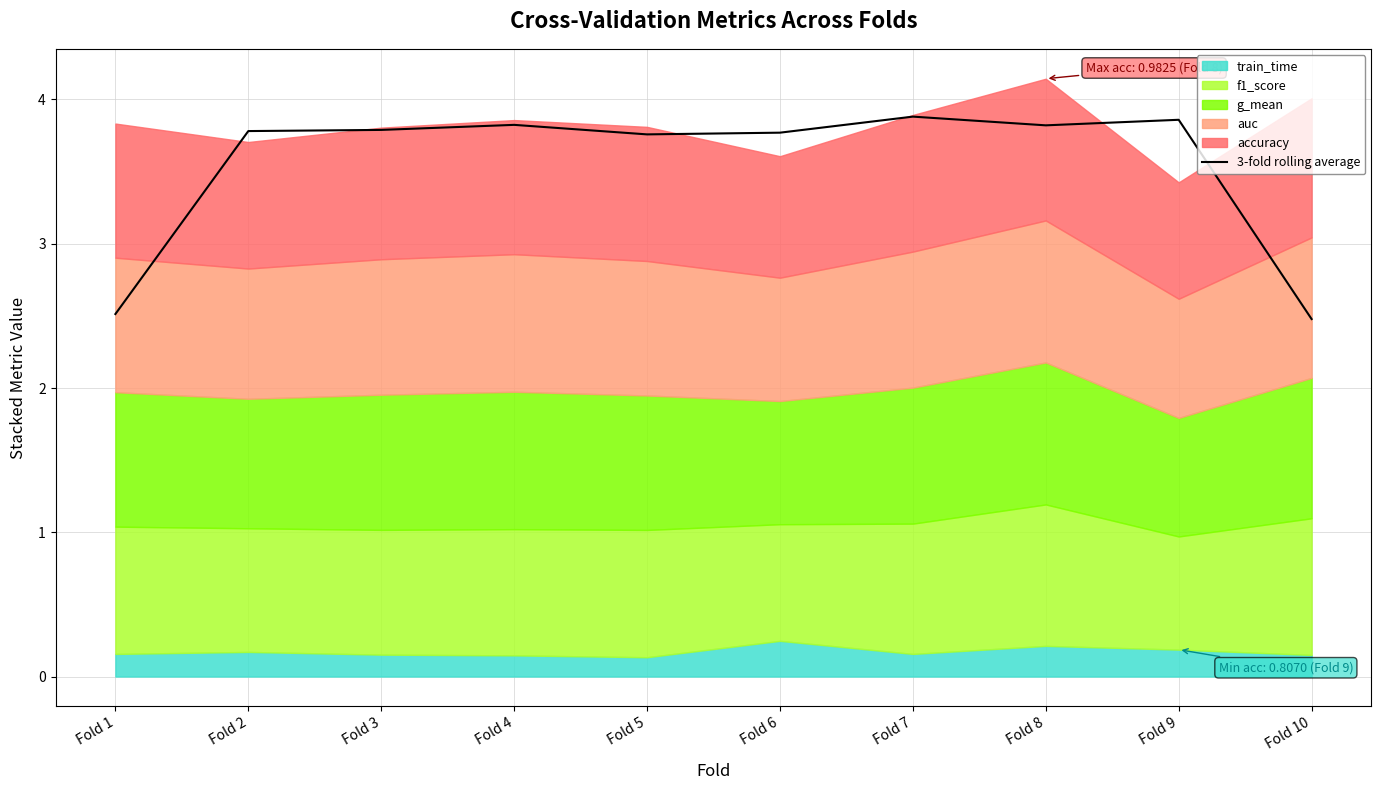

Which has a higher value, Fold 4 or Fold 3?

Fold 4